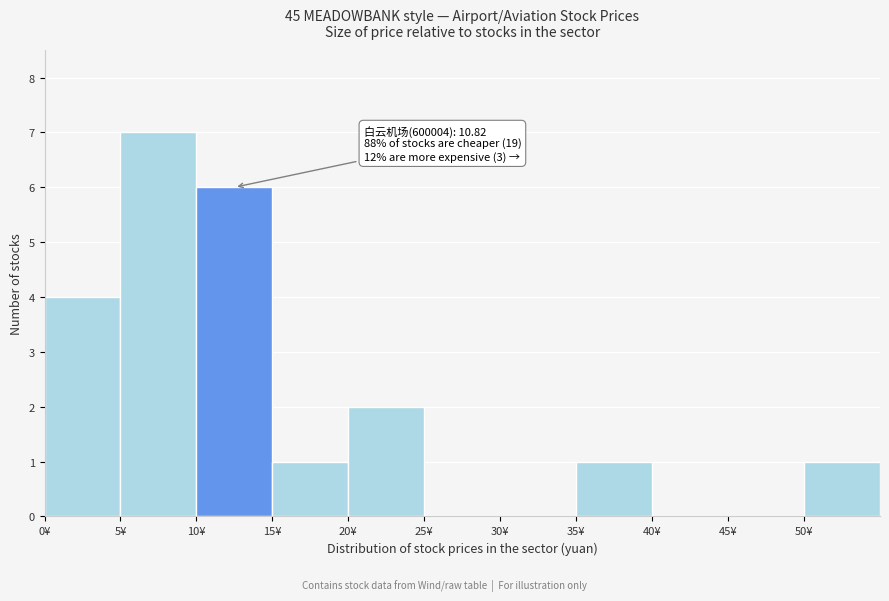

Over which range of the x-axis is the bar tallest?

5 to 10